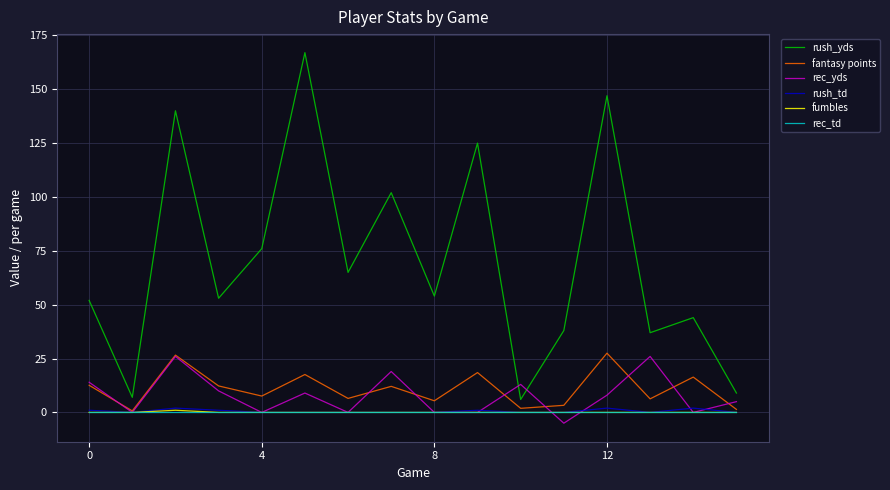

At how many categories does at least one series exceed 2?

16